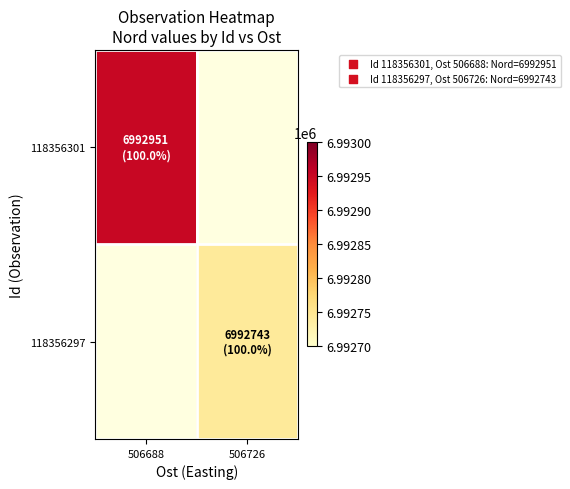

Which series has the largest range (max minus min)?

118356301